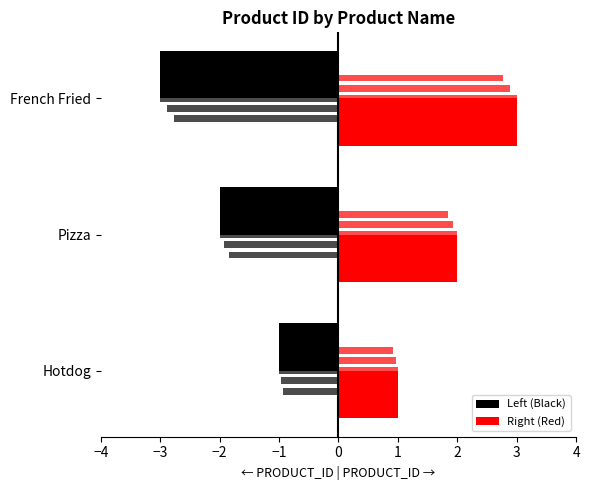

Rank the series by their maximum value, from lowest to highest.

Left (Black), Right (Red)